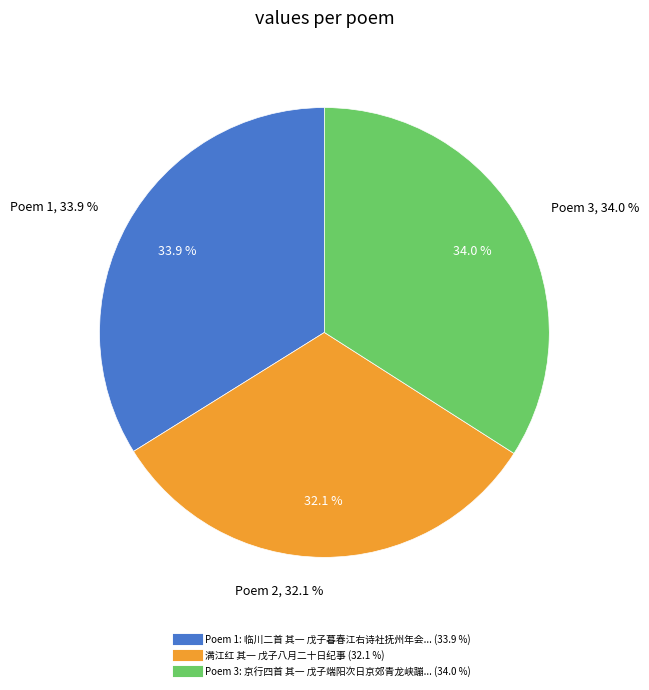

What percentage is the 临川二首 其一 戊子暮春江右诗社抚州年会次山谷韵 slice, to the nearest percent?

34%